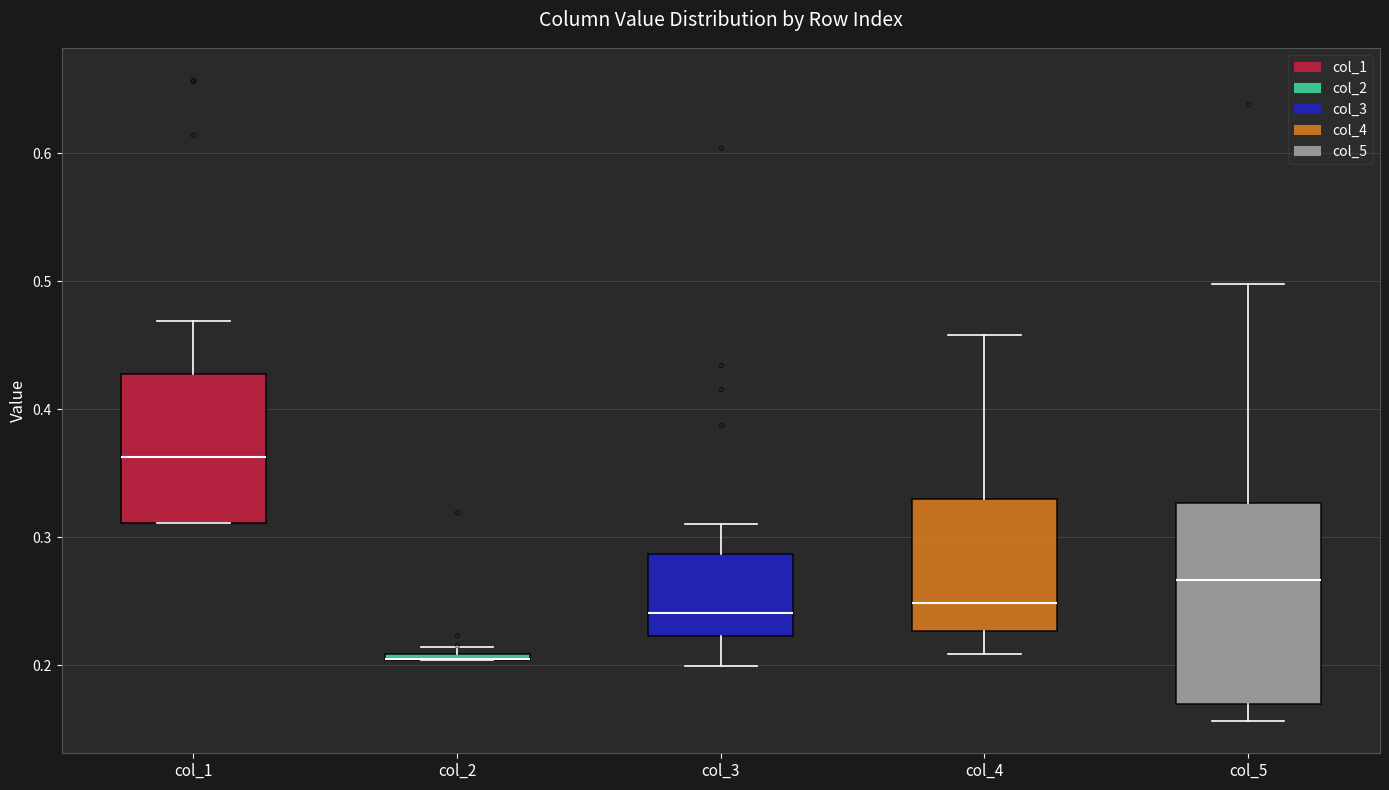

Comparing the boxes themselves (not the whiskers), which one is the tallest?

col_5